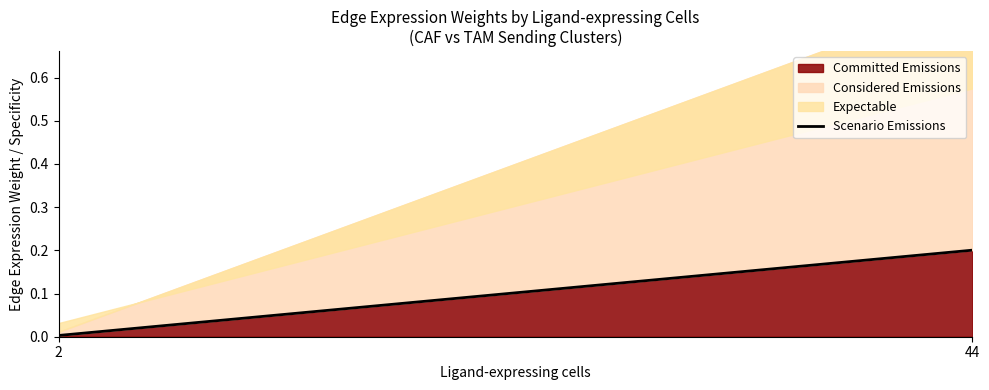

Between 2 and 44, which is larger?

44